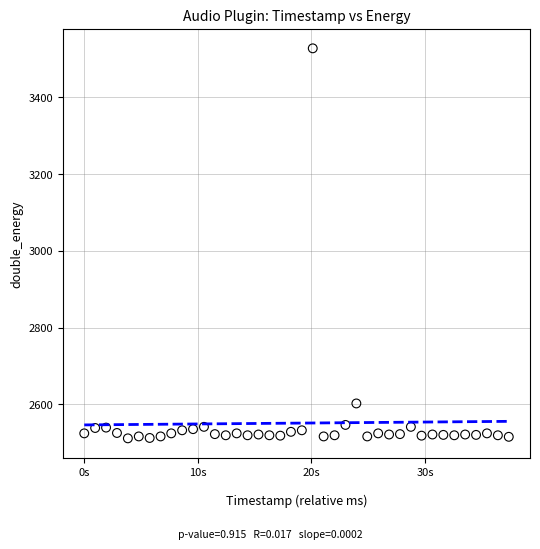

What is the range of Y values (max minus min)?

1017